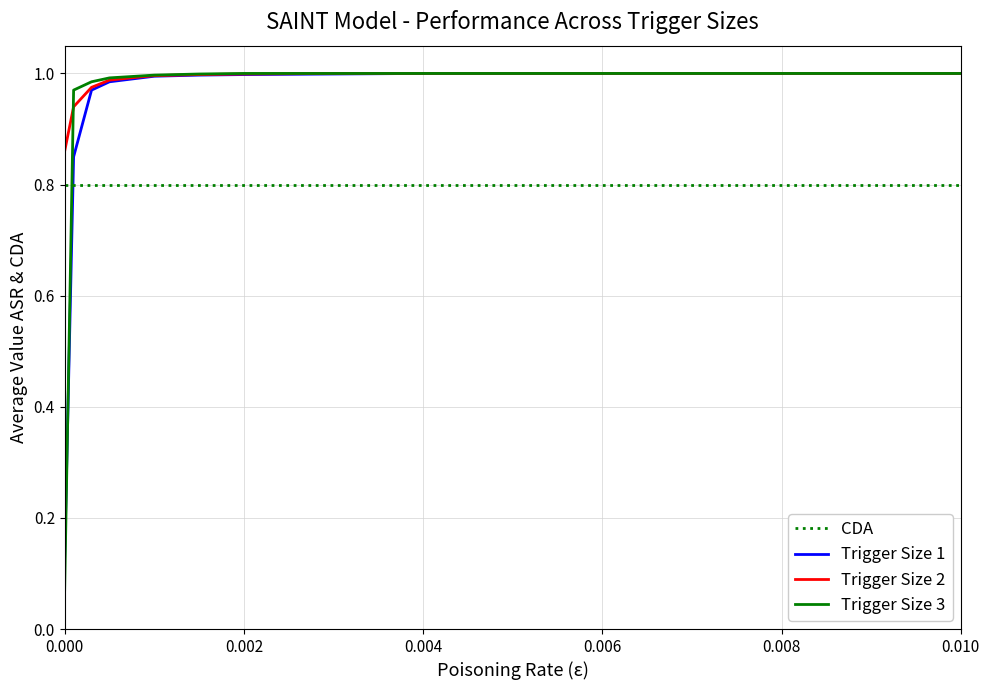

What value does the Trigger Size 2 series have at 0.008?

1.0